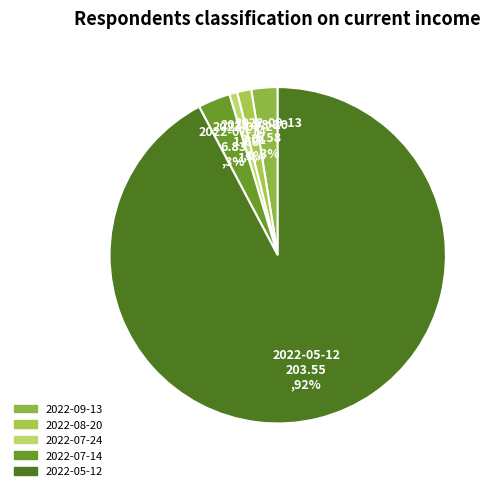

Combined, do 2022-05-12 and 2022-07-14 account for over 50%?

Yes